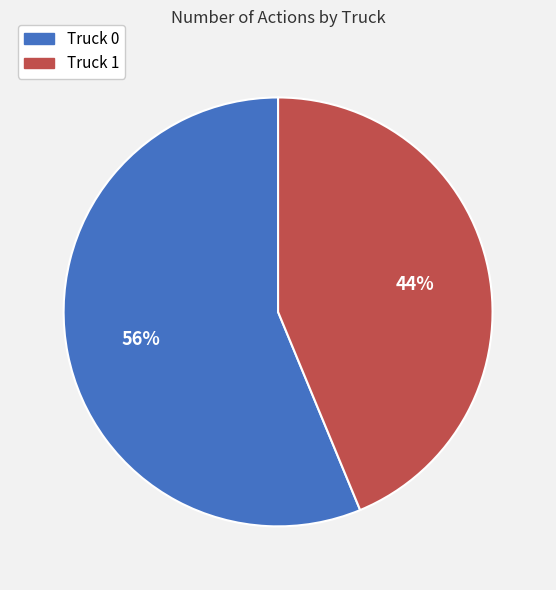

Which slice is the smallest?

Truck 1